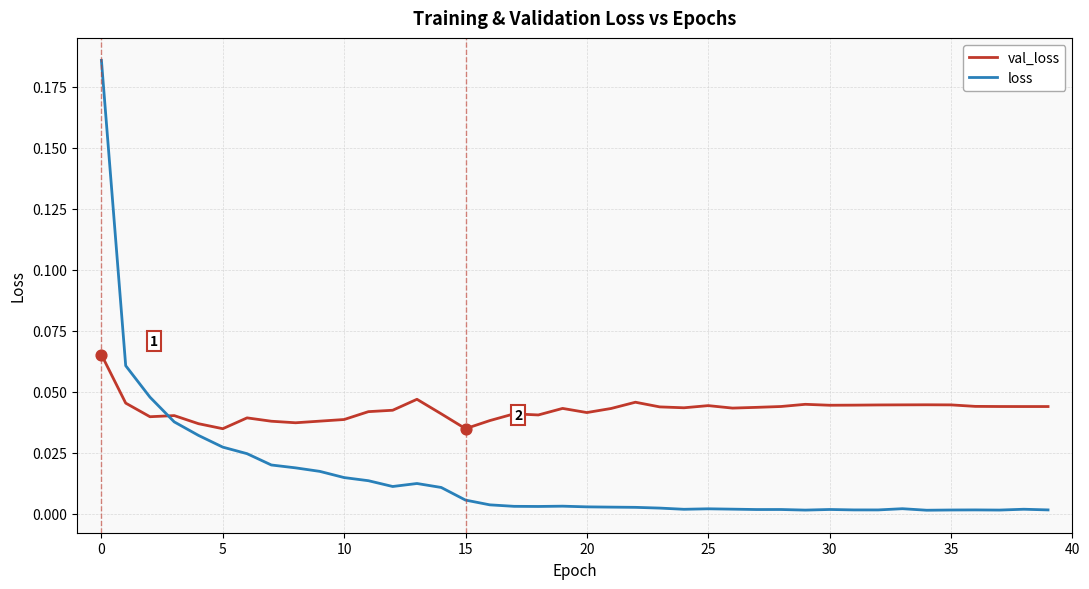

Which series has the largest total across all categories?

val_loss